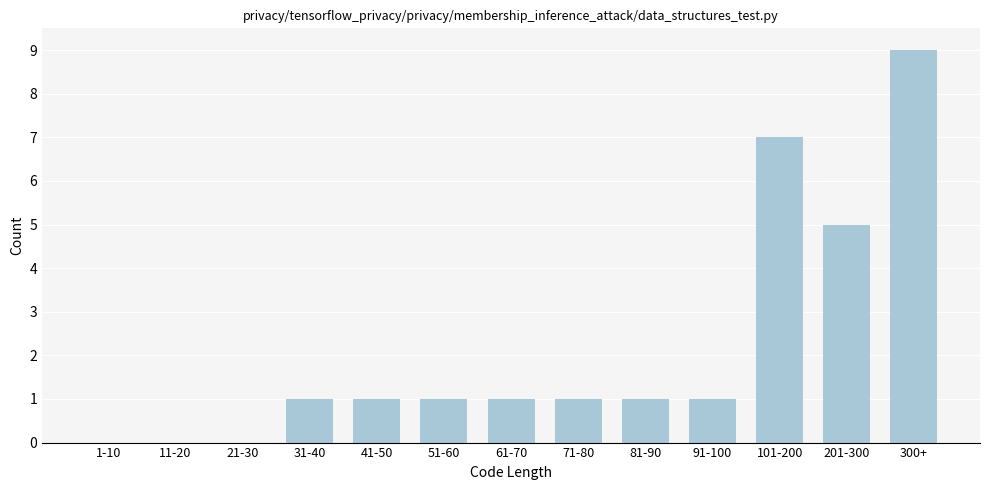

Reading right to left, extract all data points from this chart.

300+=9	201-300=5	101-200=7	91-100=1	81-90=1	71-80=1	61-70=1	51-60=1	41-50=1	31-40=1	21-30=0	11-20=0	1-10=0